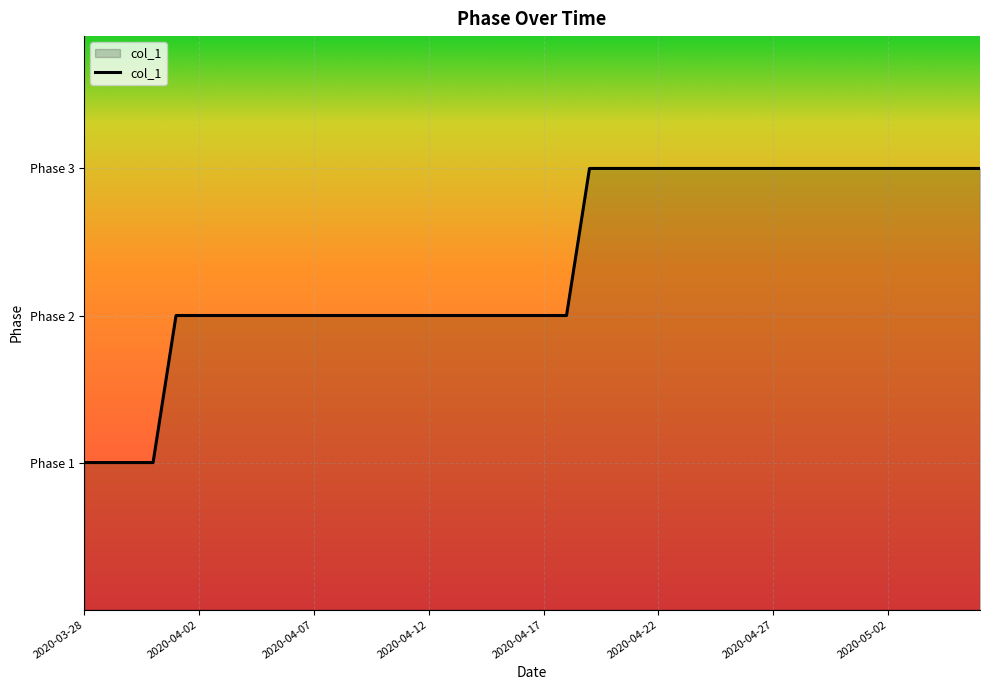

Does the chart display data point markers on the line(s)?

No